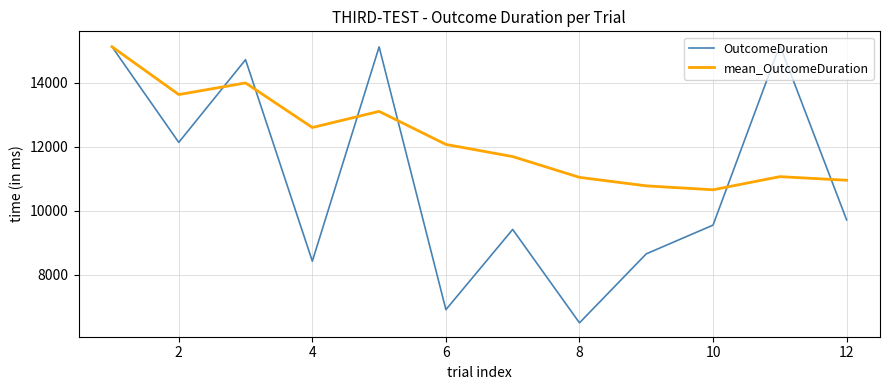

What is the minimum value shown in the chart?

6491.0